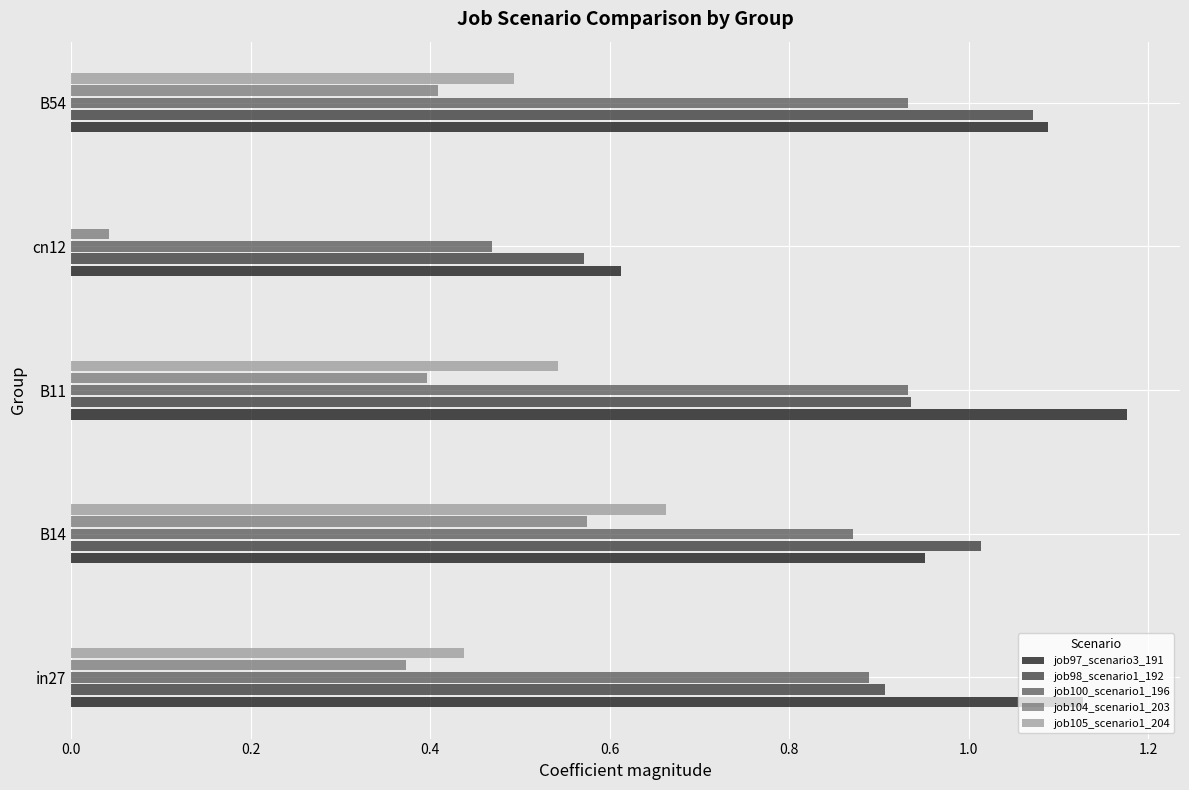

Is the value of job100_scenario1_196 at B54 greater than the value of job104_scenario1_203 at B11?

Yes